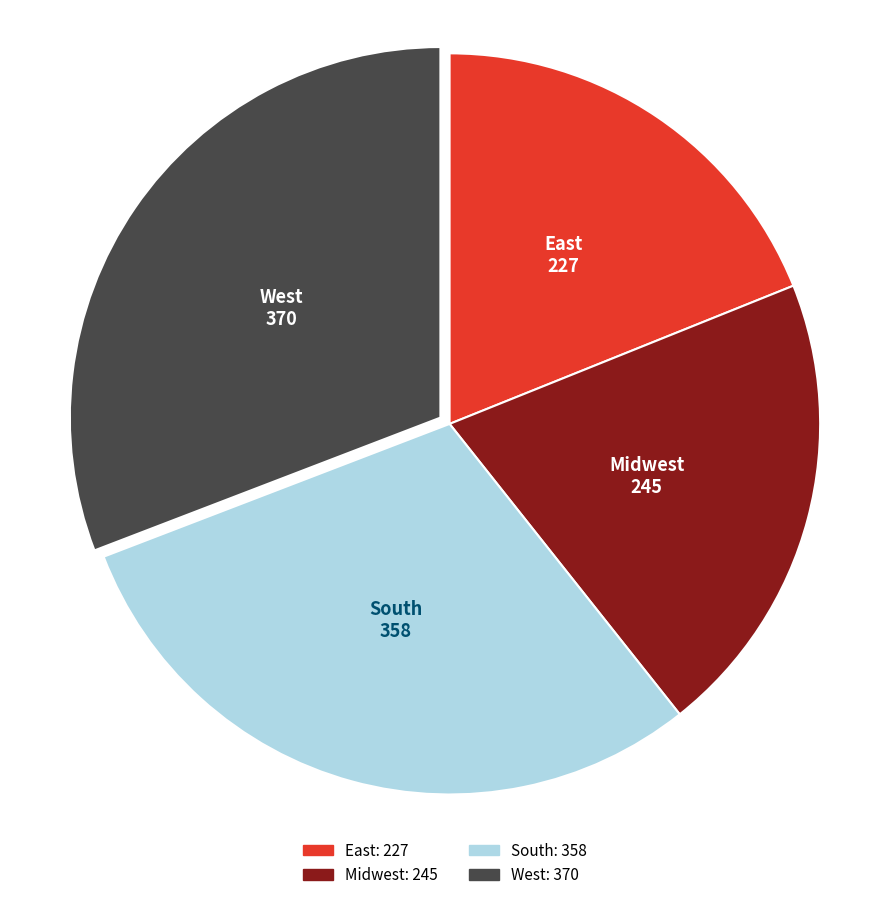

Does any single category account for the majority?

No